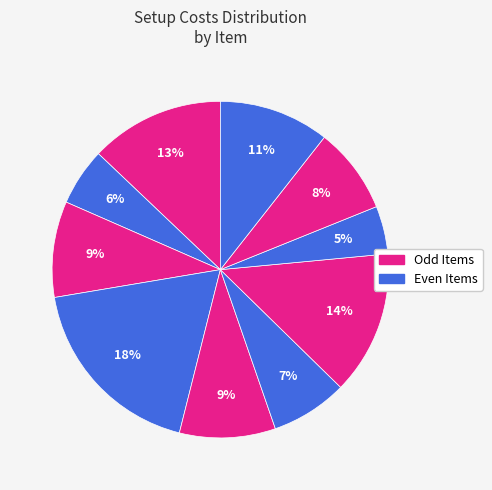

How many slices are in this pie chart?

10